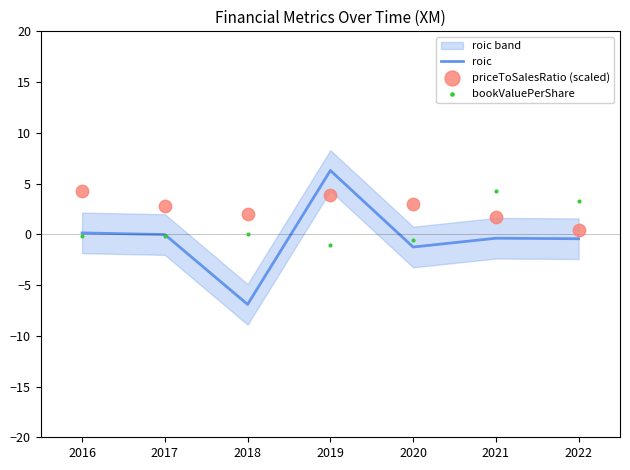

What is the lowest value of the roic series?

-6.9